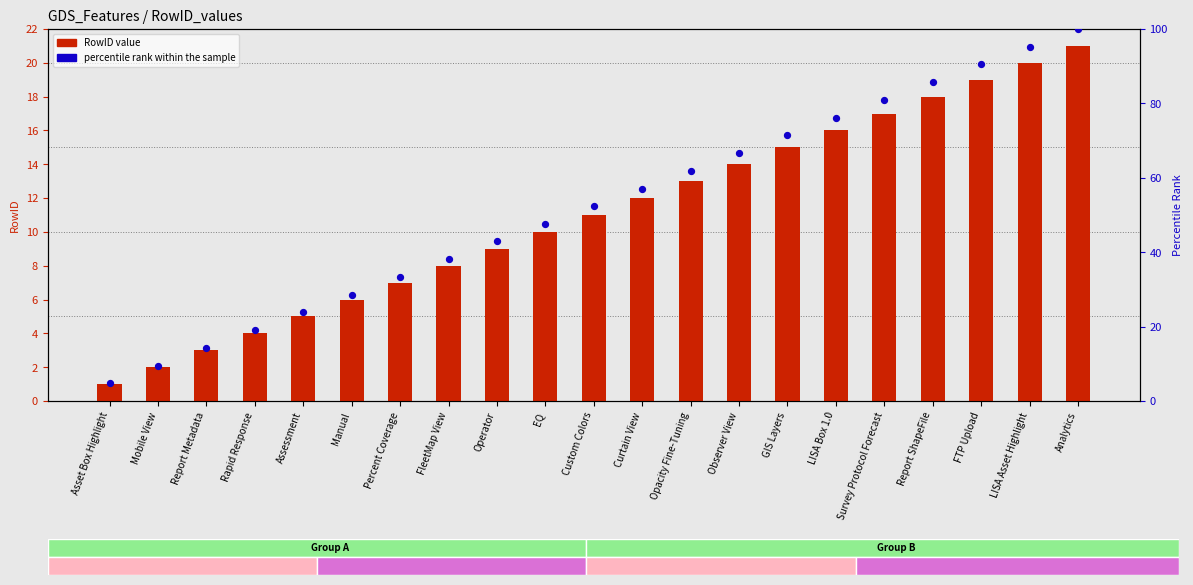

Which series reaches the minimum Y coordinate?

RowID value